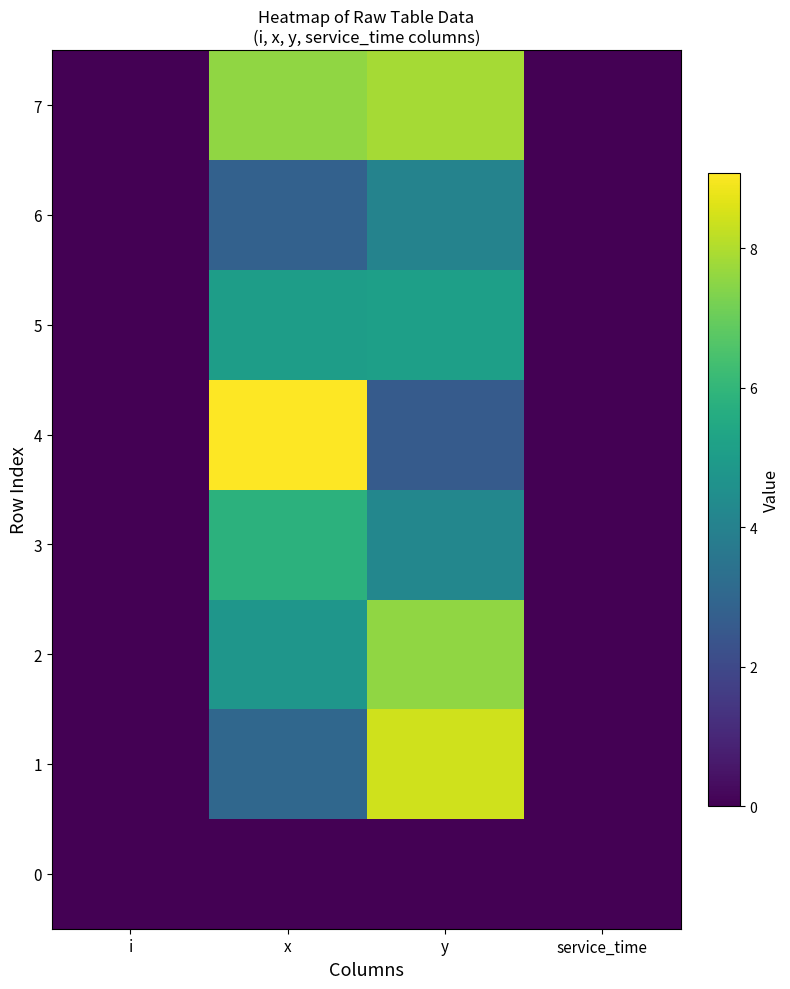

What is the spread (max minus min) of values at x?

9.1